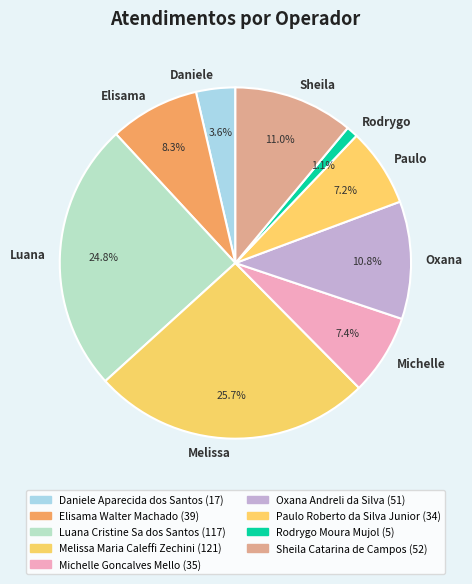

Is there a majority slice in this chart?

No